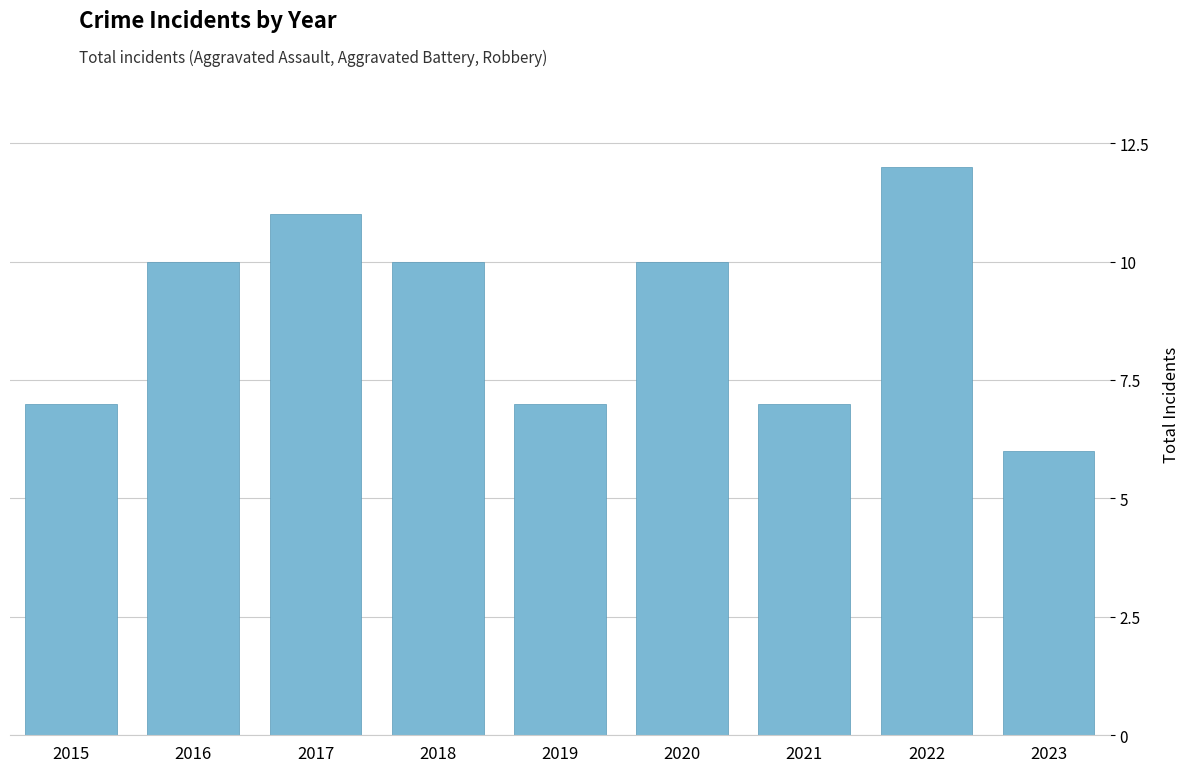

What is the difference between the values at 2020 and 2017?

1